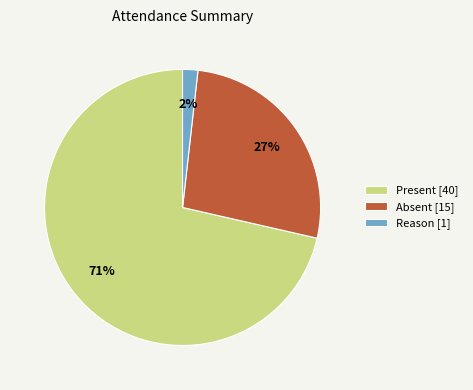

To the nearest percent, what is the average slice percentage?

33%